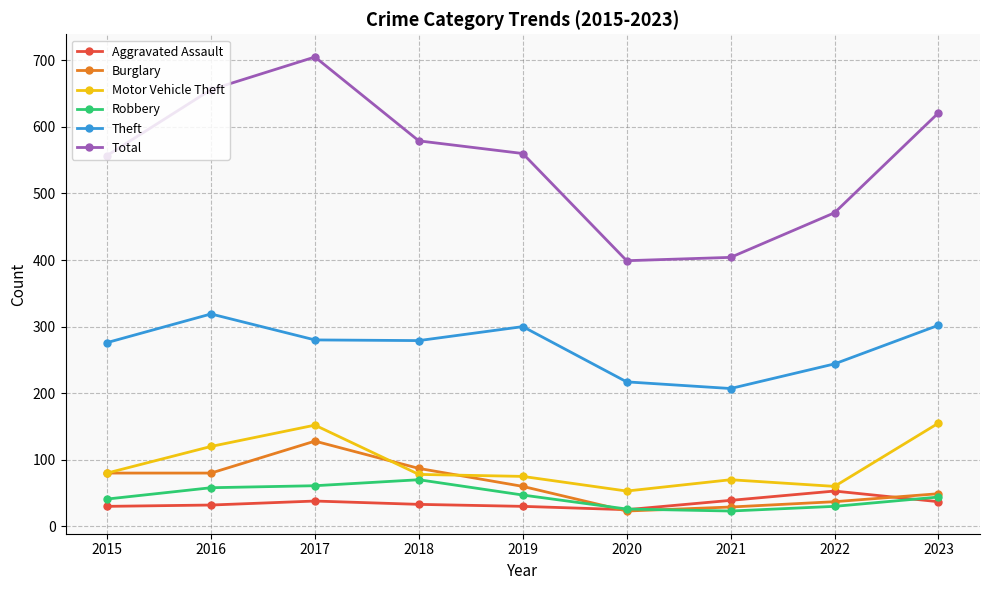

The value of Motor Vehicle Theft at 2020 is 53. True or false?

True